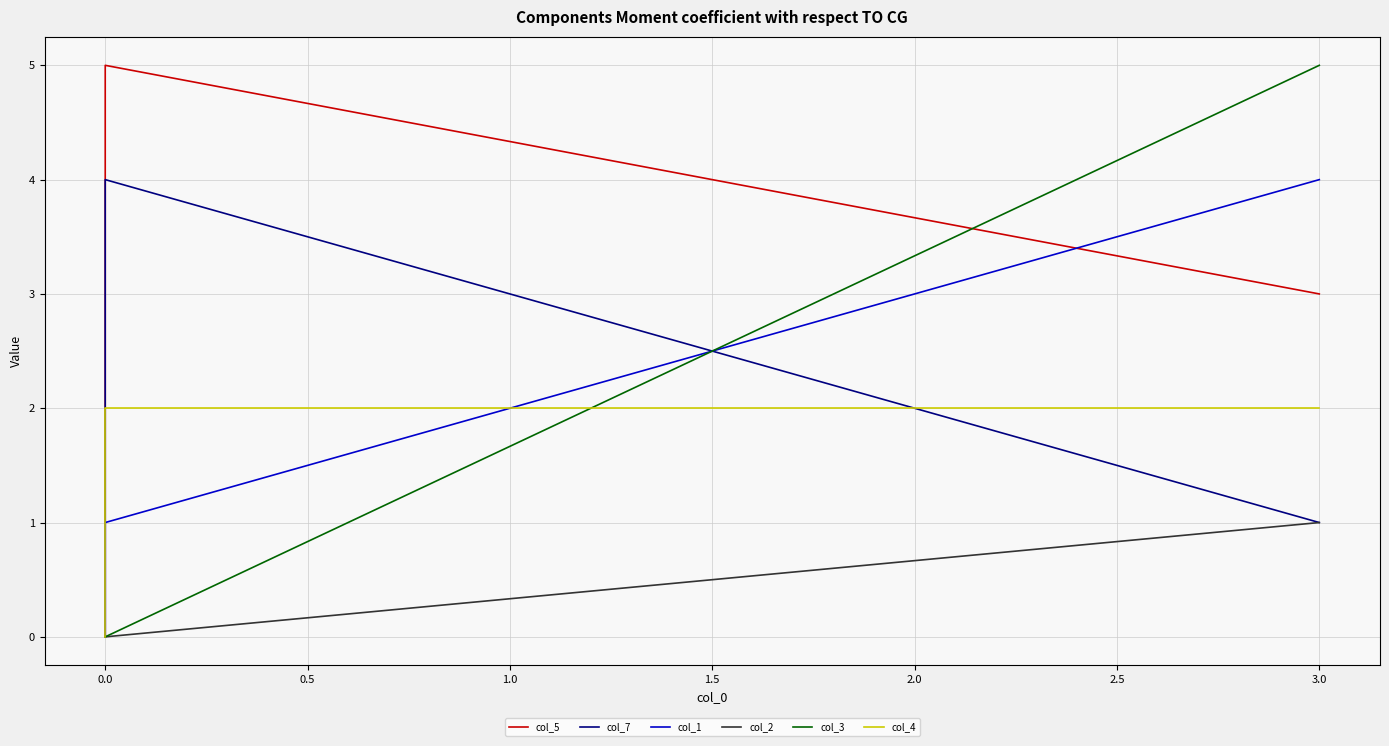

The value of col_3 at 0.0 is -2. True or false?

False